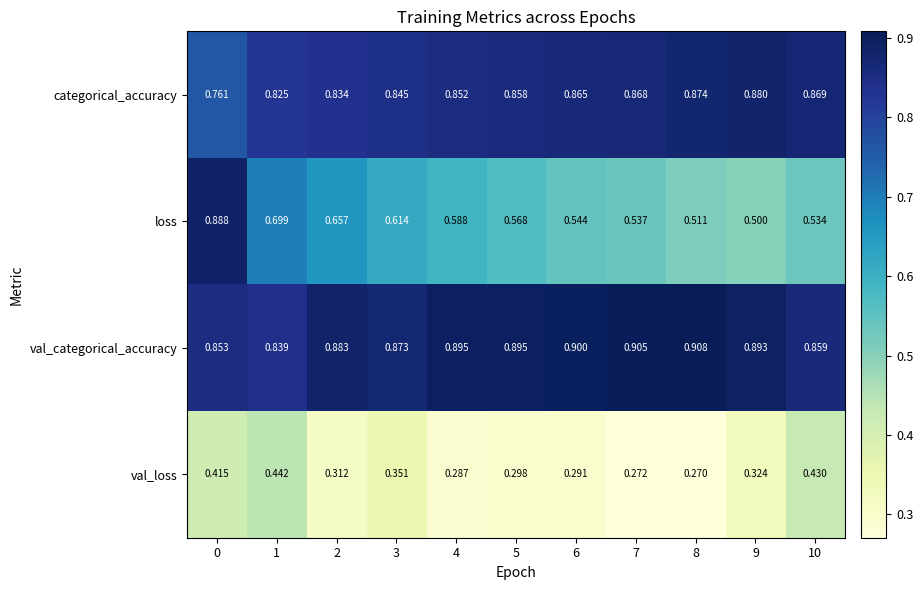

Rank the series by their maximum value, from lowest to highest.

val_loss, categorical_accuracy, loss, val_categorical_accuracy